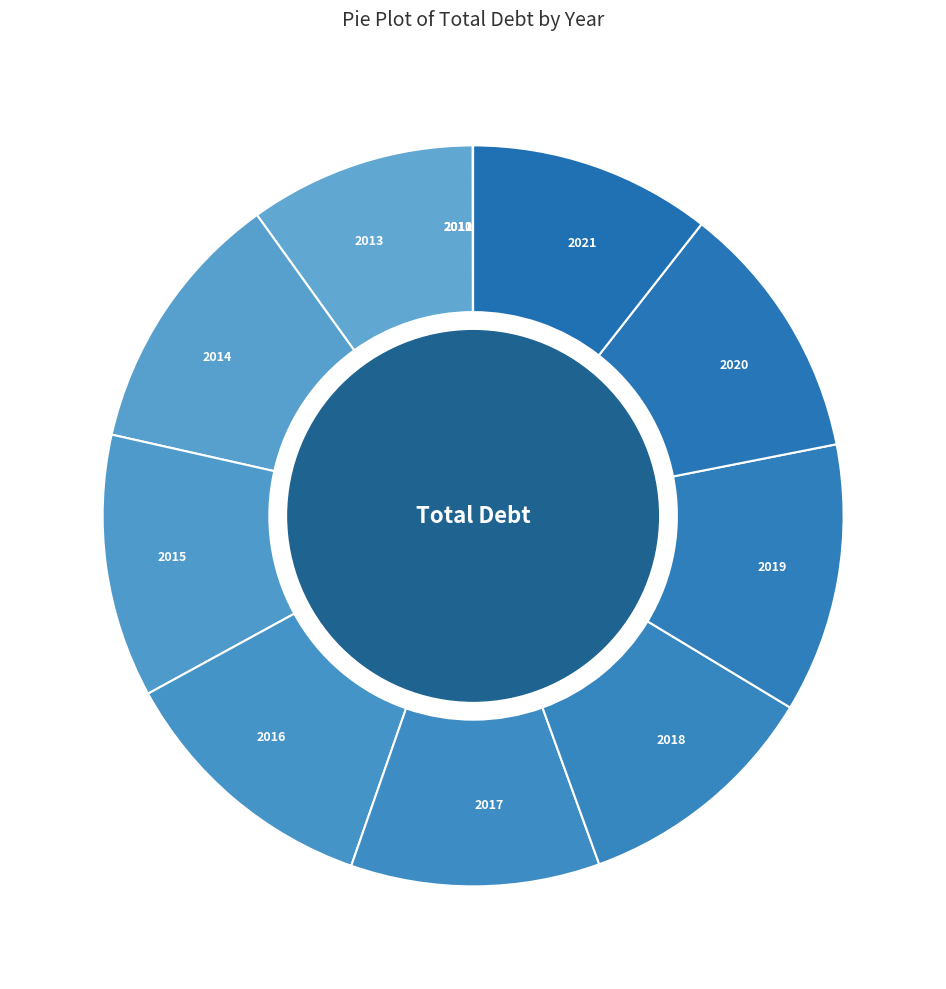

Between 2020 and 2021, which is larger?

2020